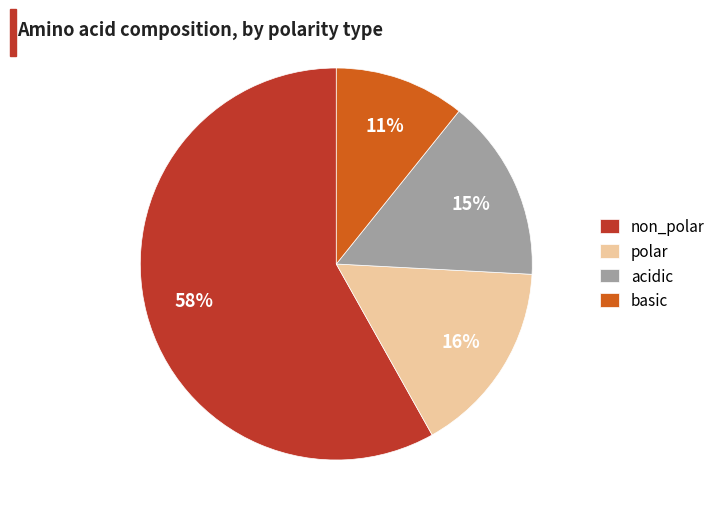

Which category has the smallest portion of the pie?

basic